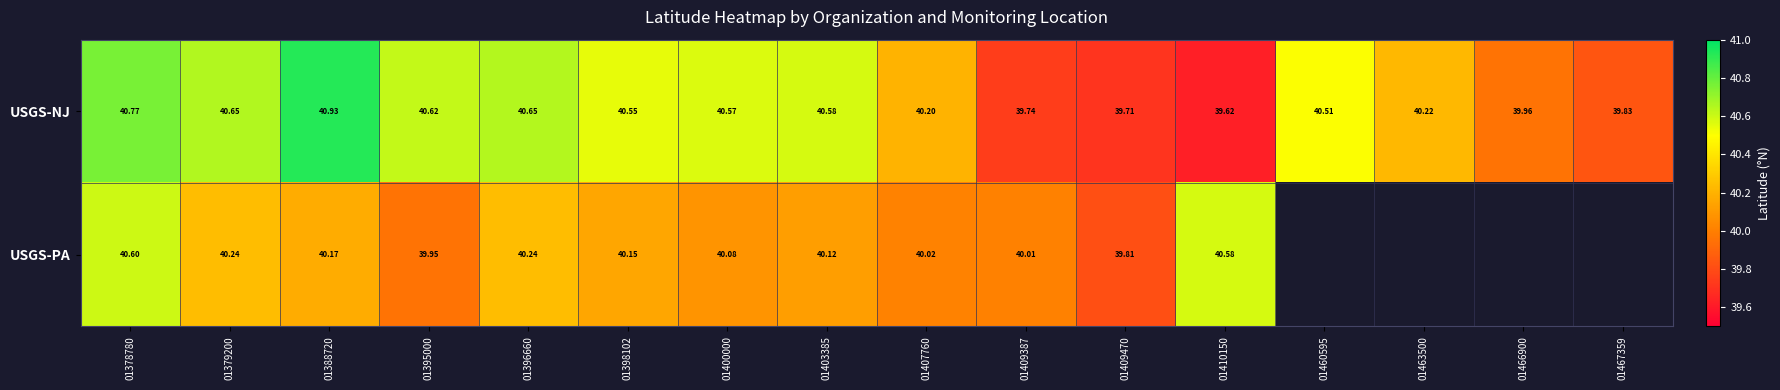

Is it true that USGS-NJ equals 40.9 at 01388720?

True